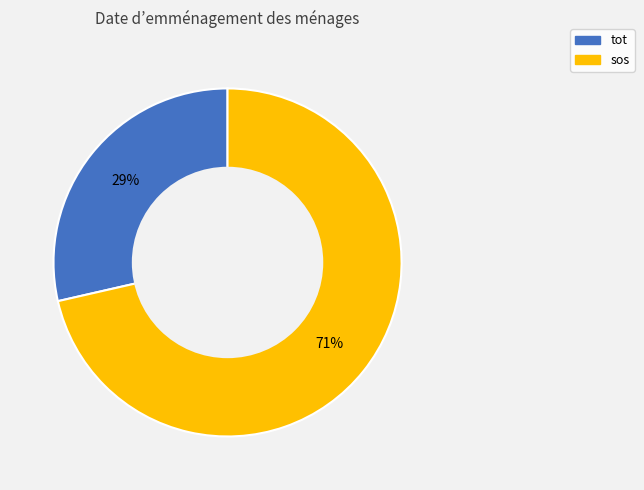

What is the ratio of the value at tot to the value at sos?

0.4